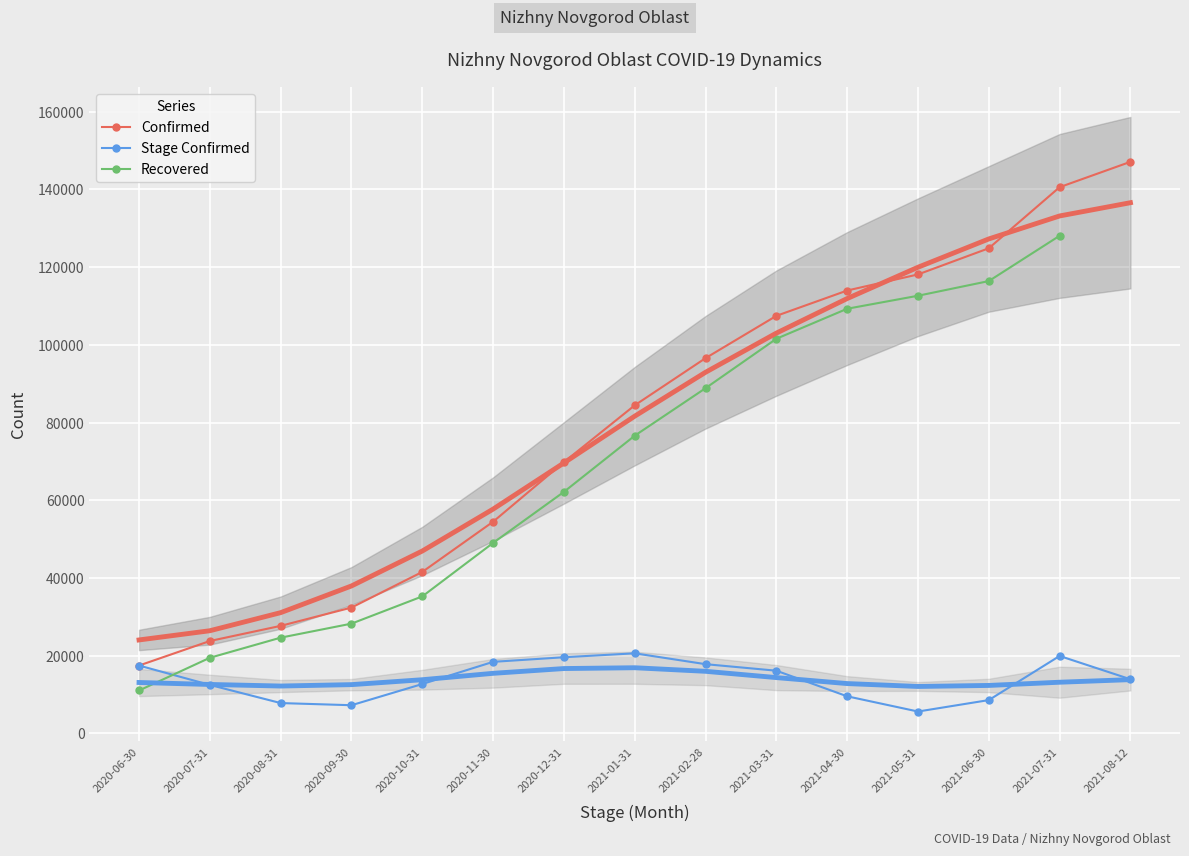

What is the label of the 5th point from the right?

2021-04-30